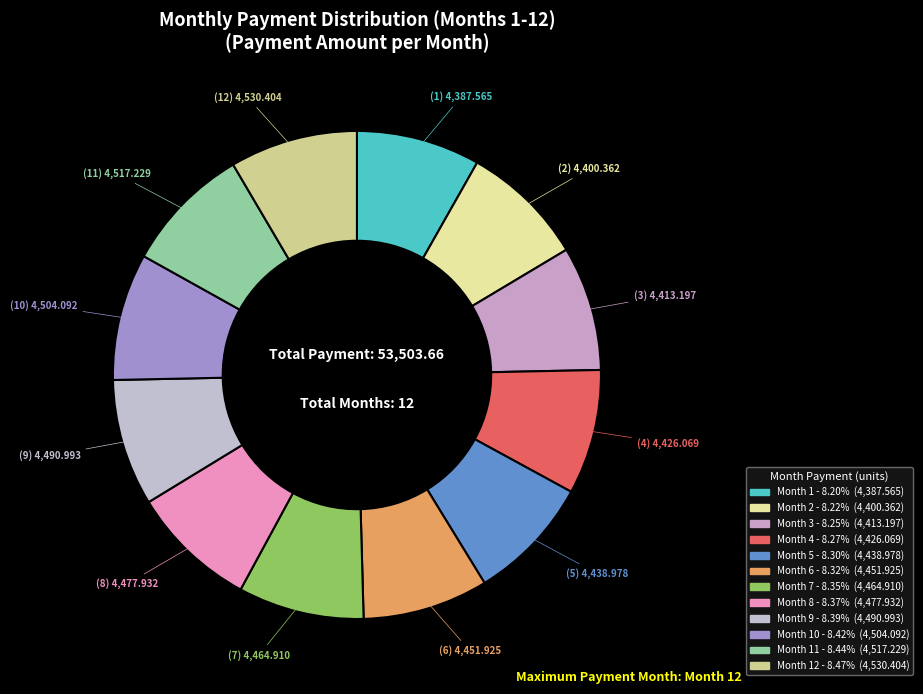

Count the number of slices in the pie.

12